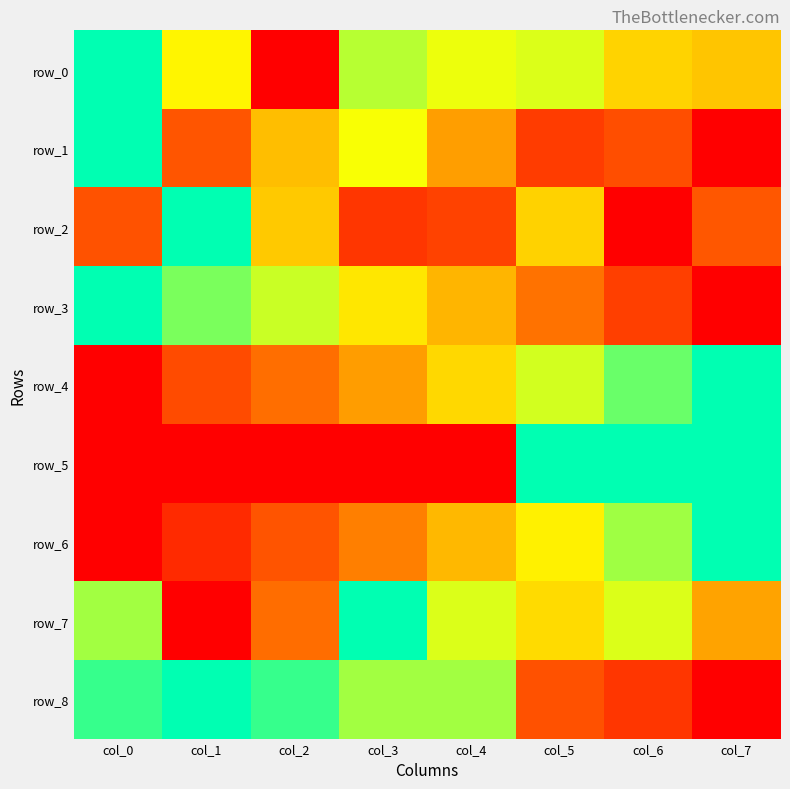

Count the number of data series in this chart.

9